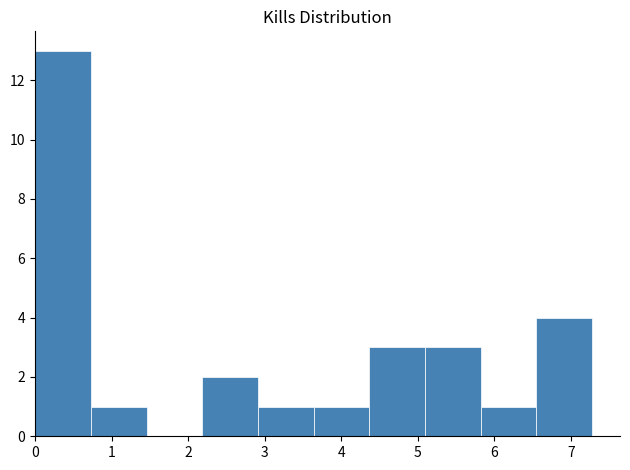

Which range on the x-axis has the tallest bar?

0.0 to 0.7